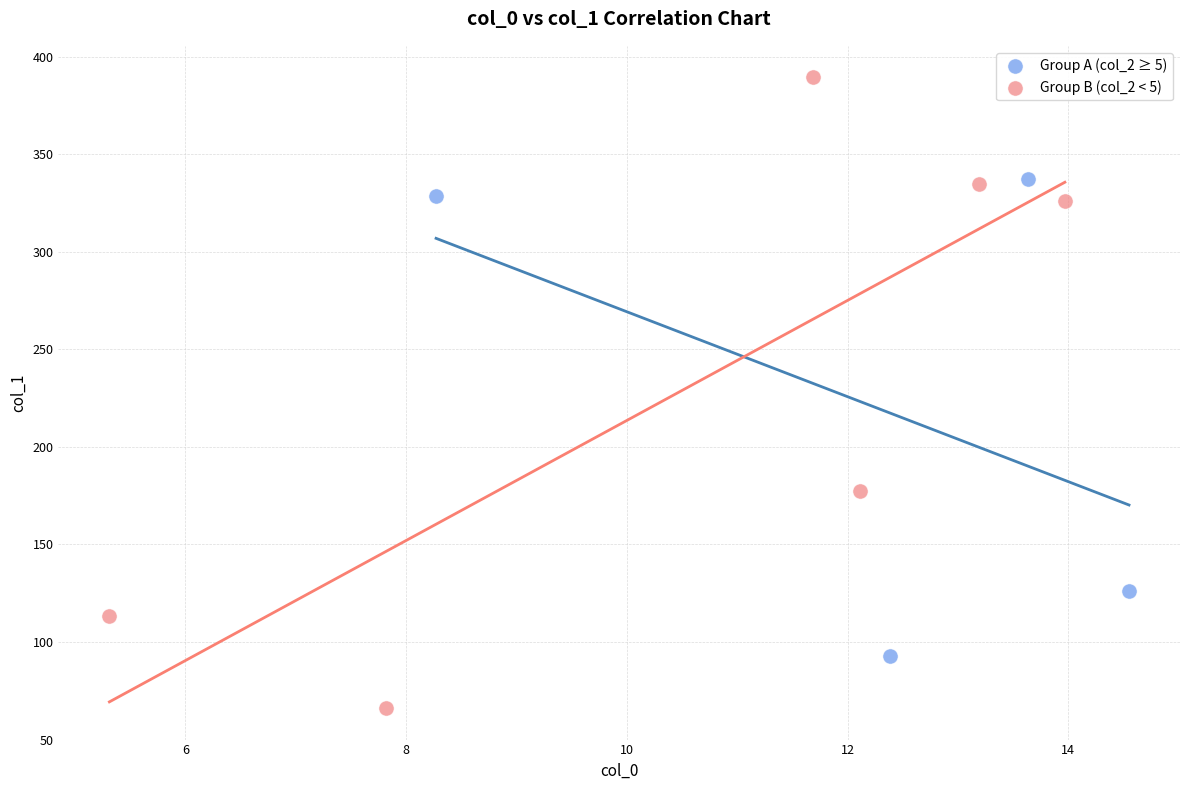

Which series reaches the minimum Y coordinate?

Group B (col_2 < 5)